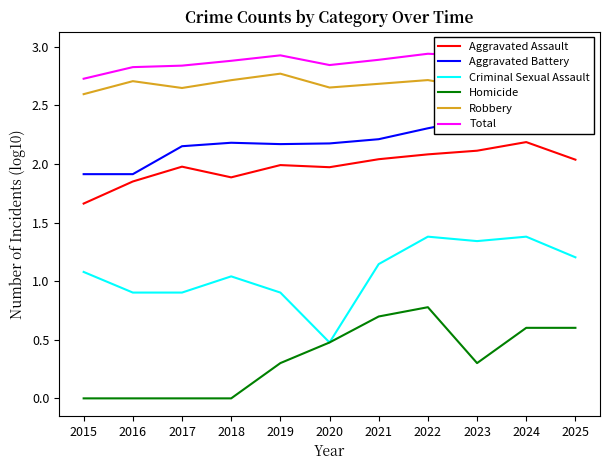

At which label does Aggravated Battery reach its minimum?

2015